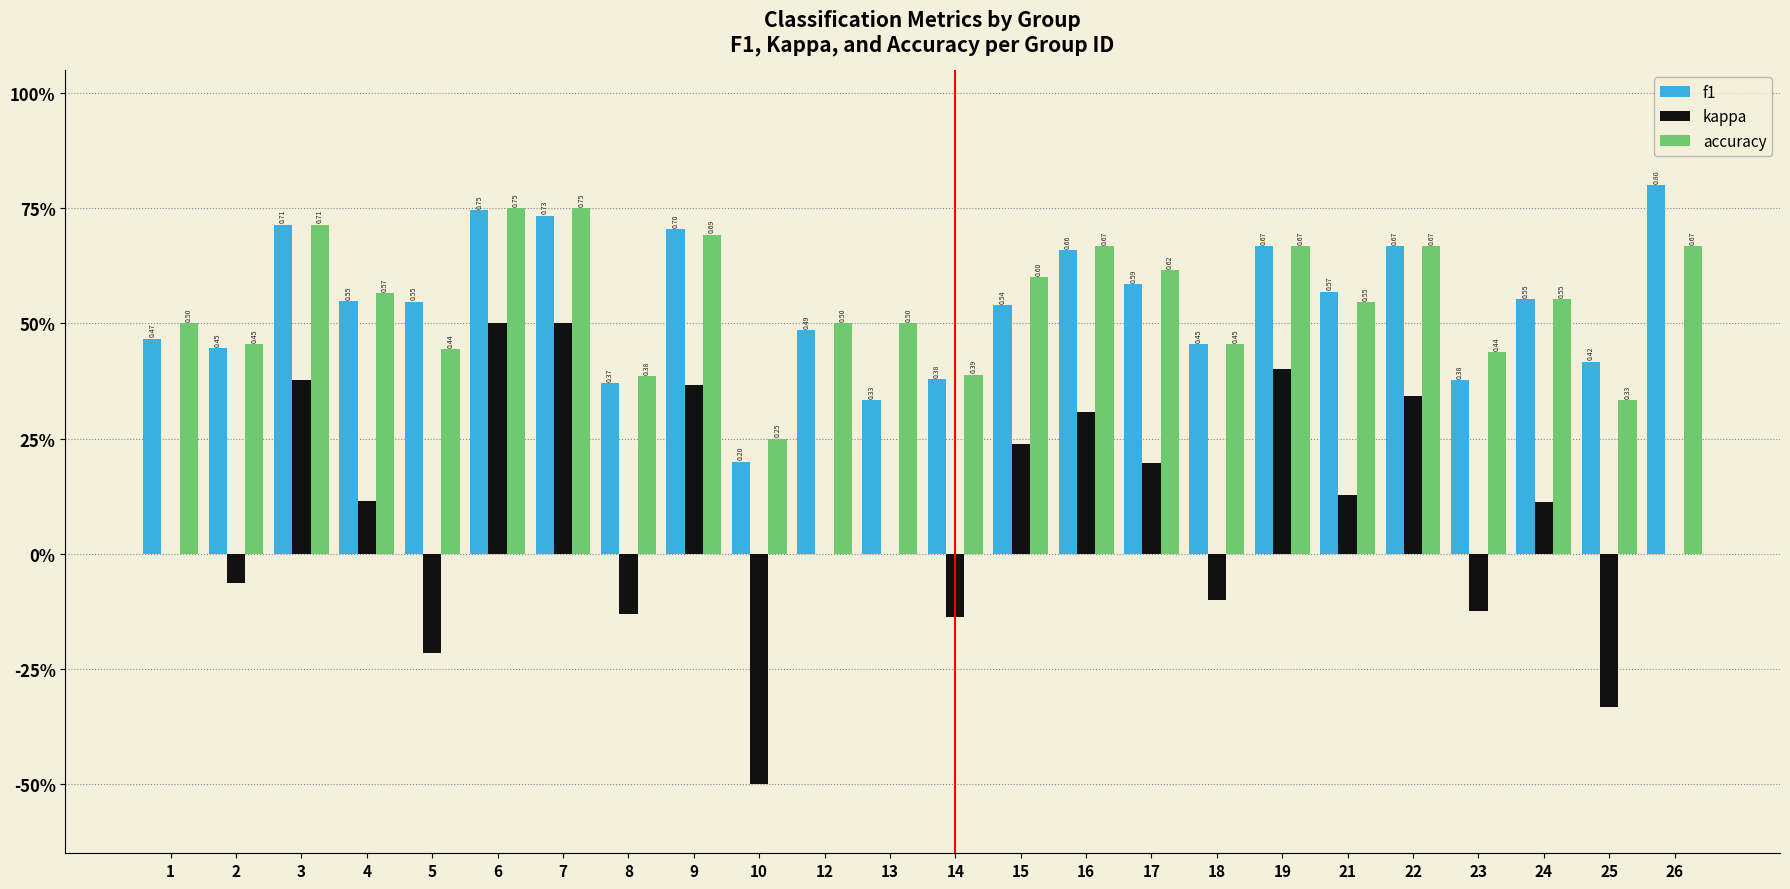

Does the chart contain stacked bars?

No